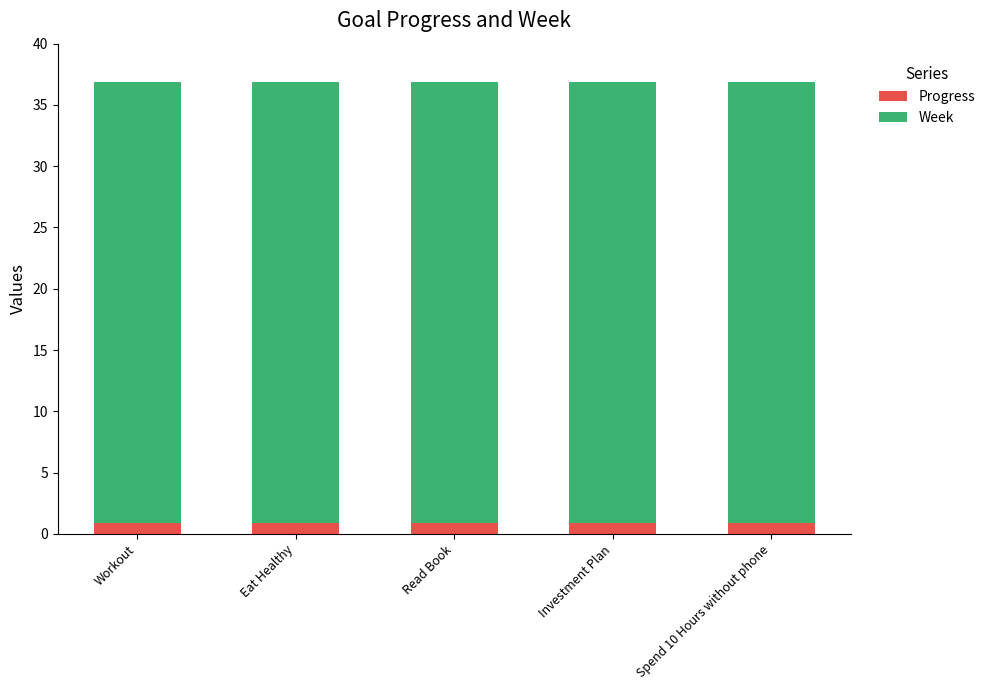

What is the lowest value of the Progress series?

0.9